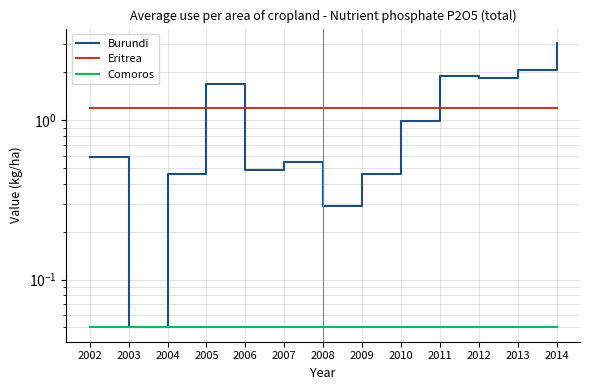

List the labels in order of Burundi value, smallest first.

2003, 2008, 2004, 2009, 2006, 2007, 2002, 2010, 2005, 2012, 2011, 2013, 2014